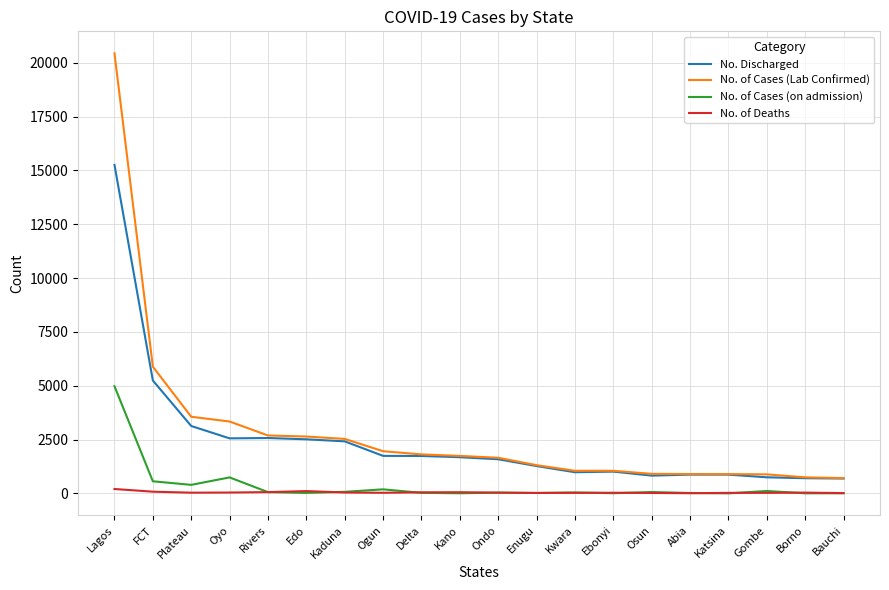

True or false: No. of Cases (on admission) has a value of 8056 at Lagos.

False